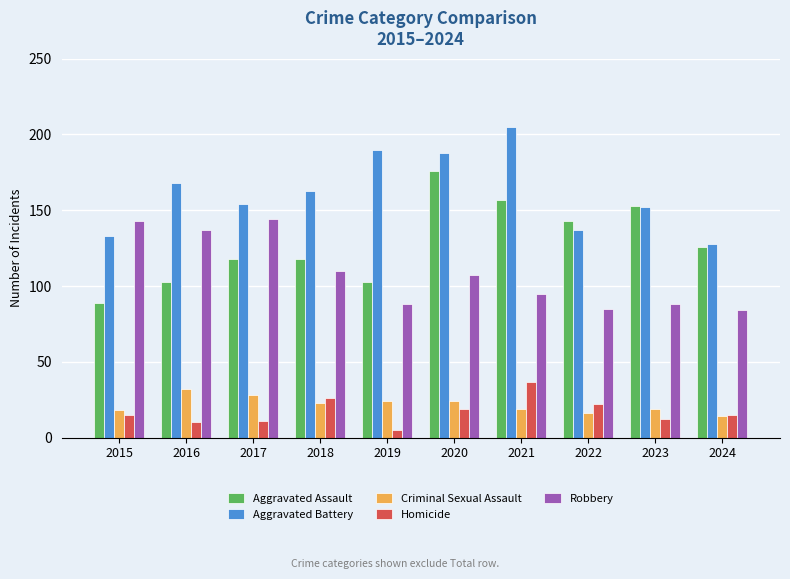

What is the value of the Aggravated Battery bar at the 1st from the left?

133